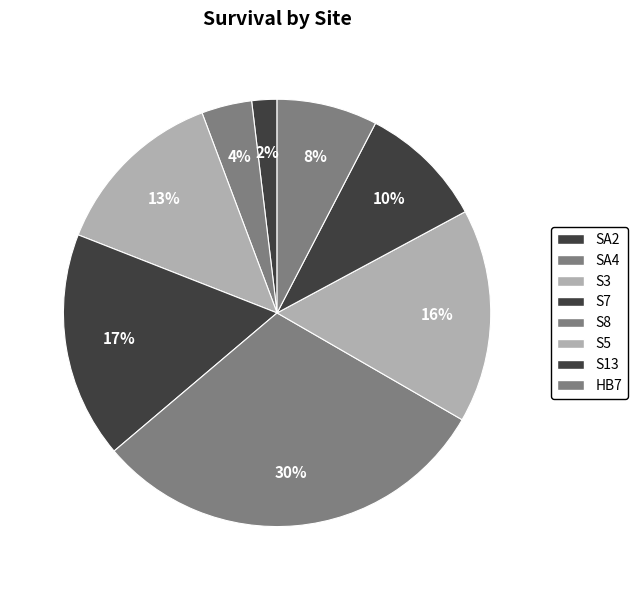

How many slices are in this pie chart?

8